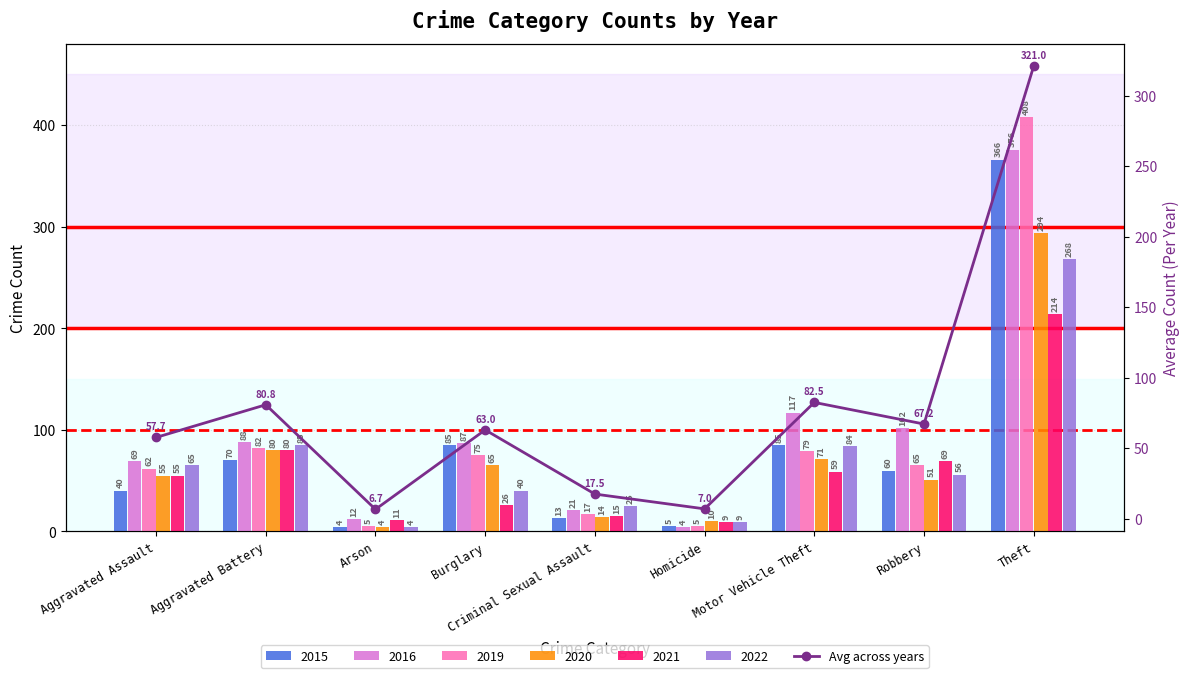

At which label is the value closest to 163?

Motor Vehicle Theft